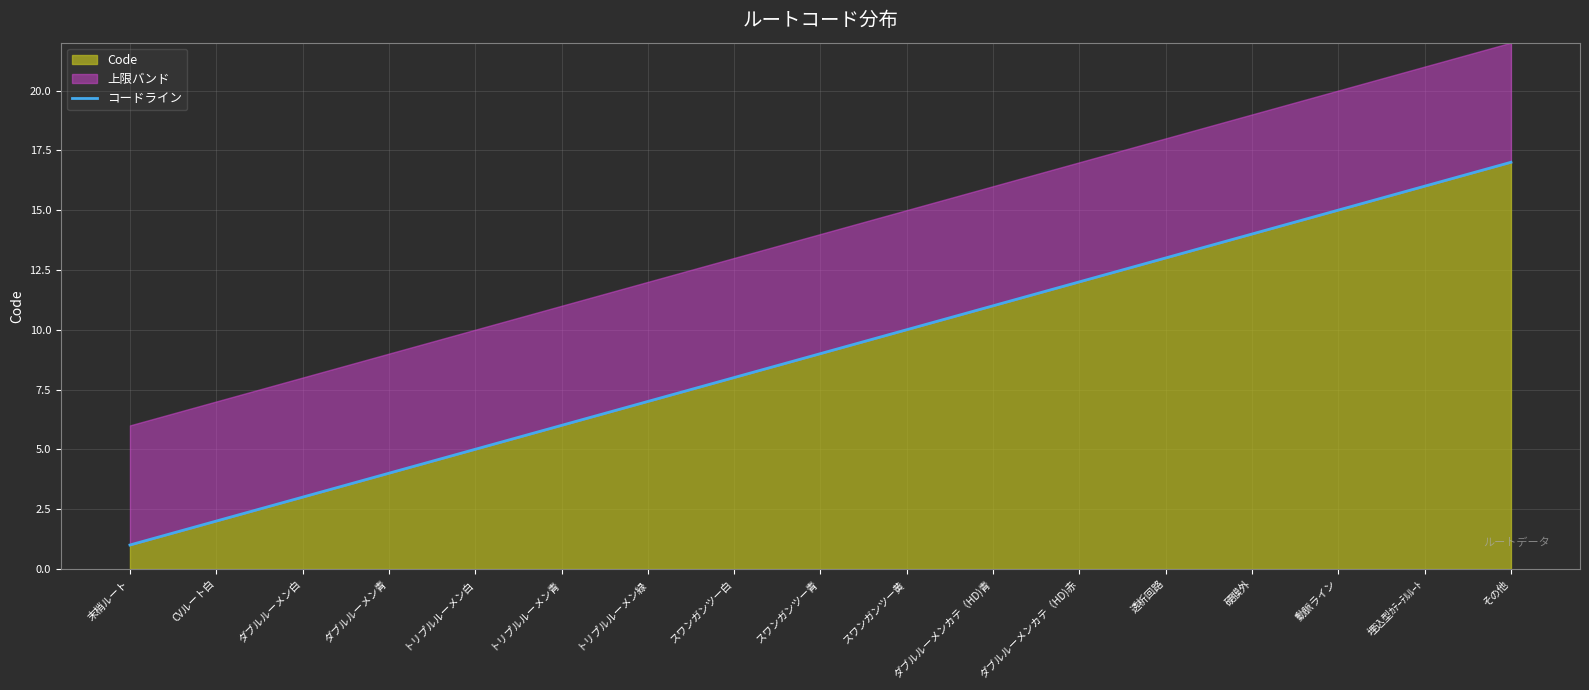

True or false: the data shows 6 at ダブルルーメン青.

False